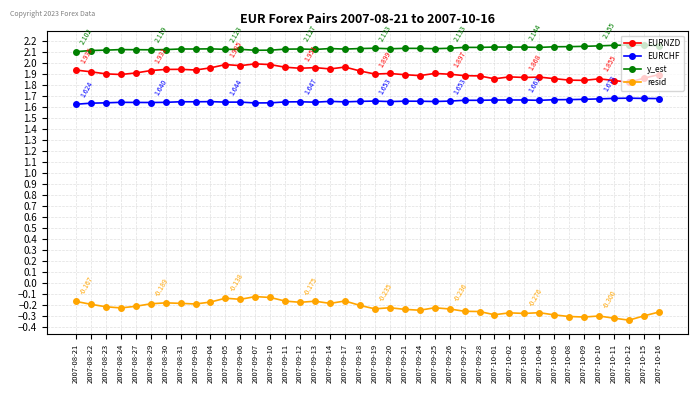

What is the difference between the second highest and second lowest values in the EURNZD series?

0.1